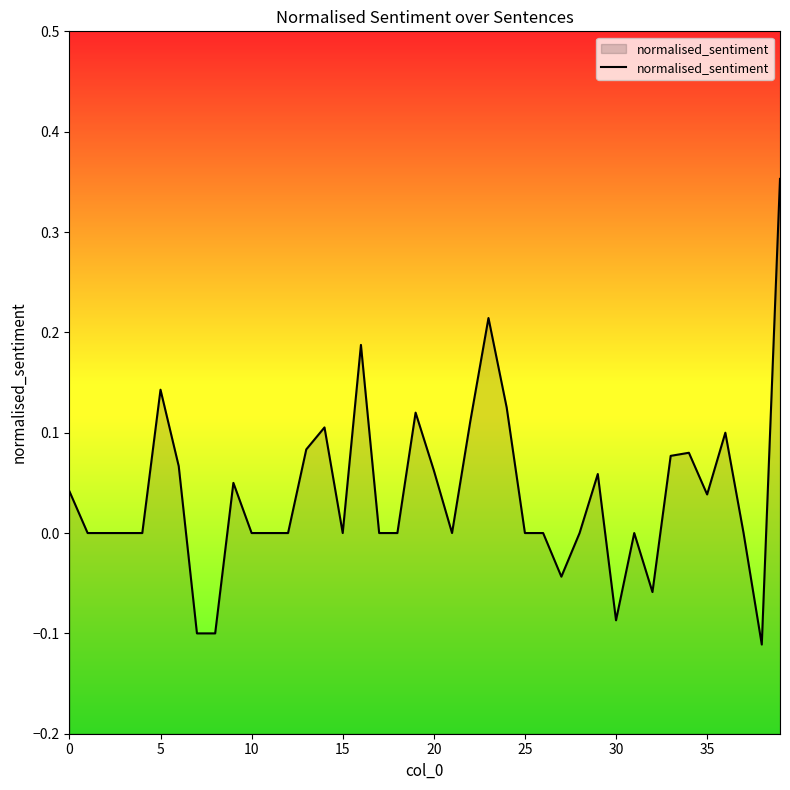

Is it true that the value at 25 is -0.2?

False